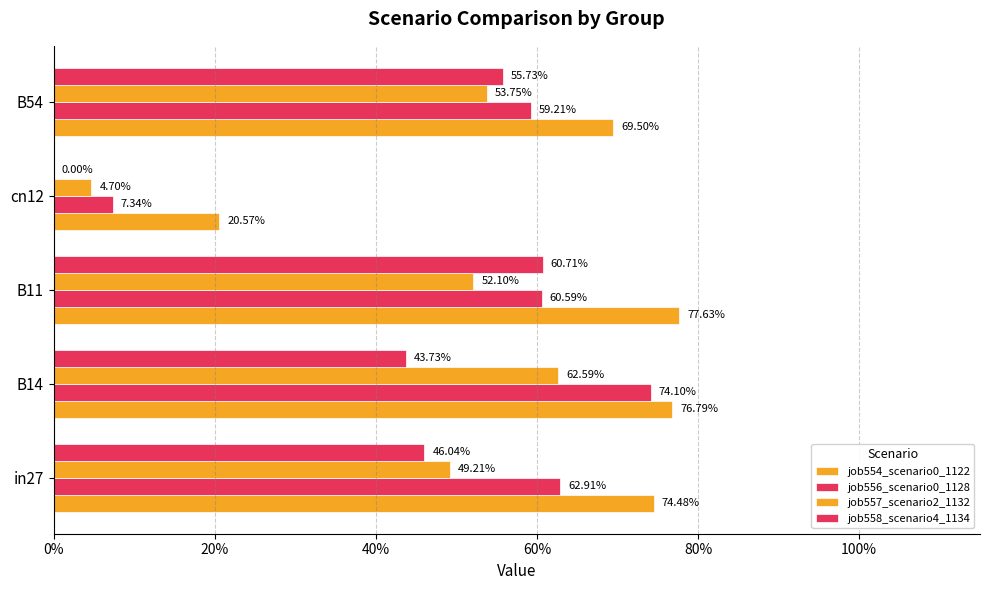

What is the value of the job556_scenario0_1128 bar at the 3rd from the left?

0.6